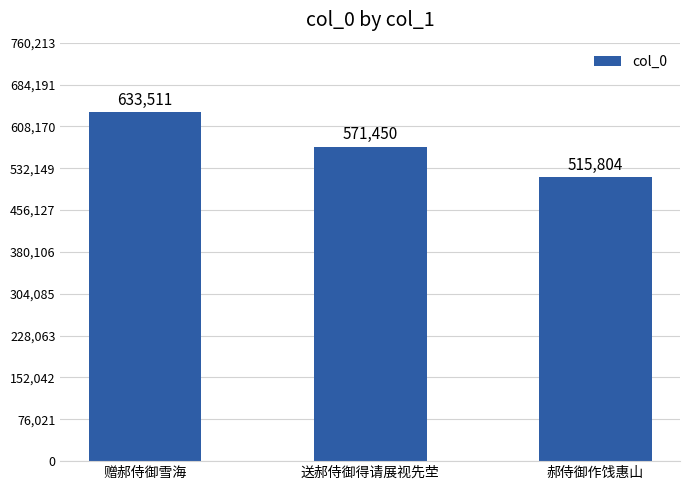

What is the sum of the values at 郝侍御作饯惠山 and 送郝侍御得请展视先茔?

1087254